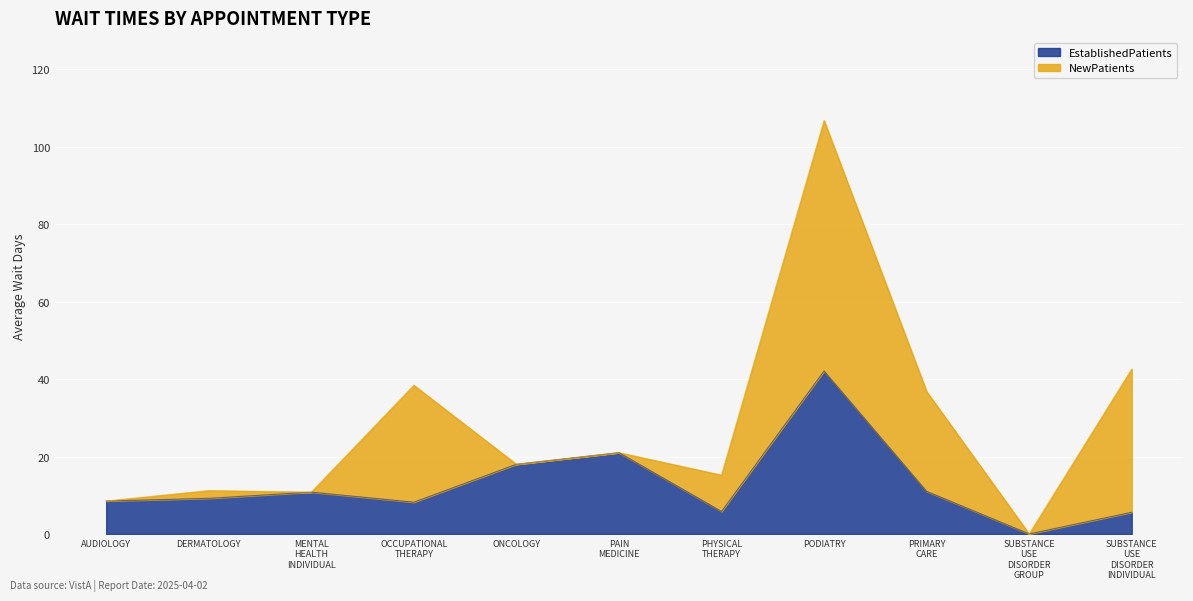

List the labels in order of value, largest first.

PODIATRY, PAIN MEDICINE, ONCOLOGY, PRIMARY CARE, MENTAL HEALTH INDIVIDUAL, DERMATOLOGY, AUDIOLOGY, OCCUPATIONAL THERAPY, PHYSICAL THERAPY, SUBSTANCE USE DISORDER INDIVIDUAL, SUBSTANCE USE DISORDER GROUP